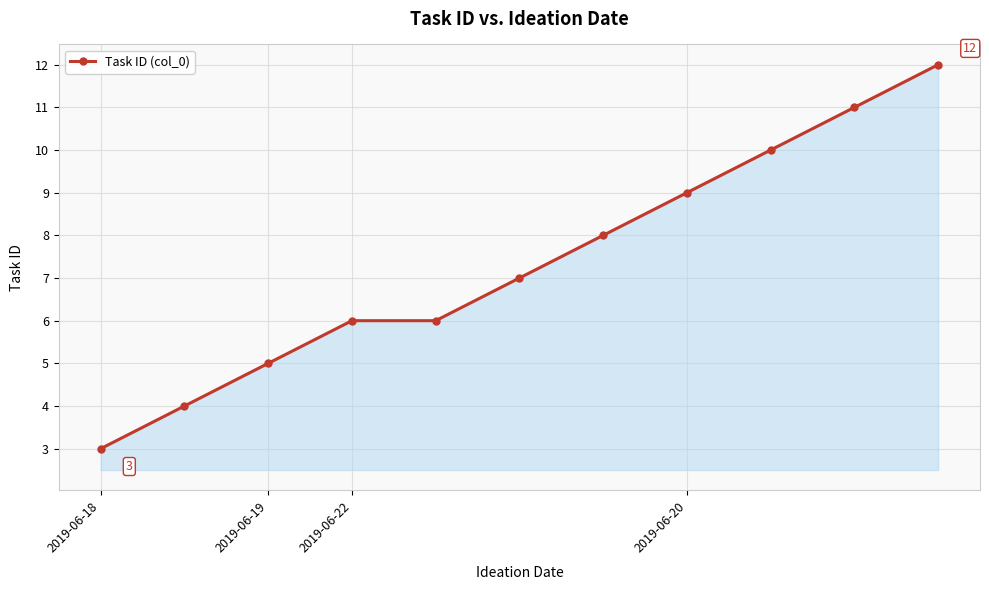

Count the number of categories in the chart.

11